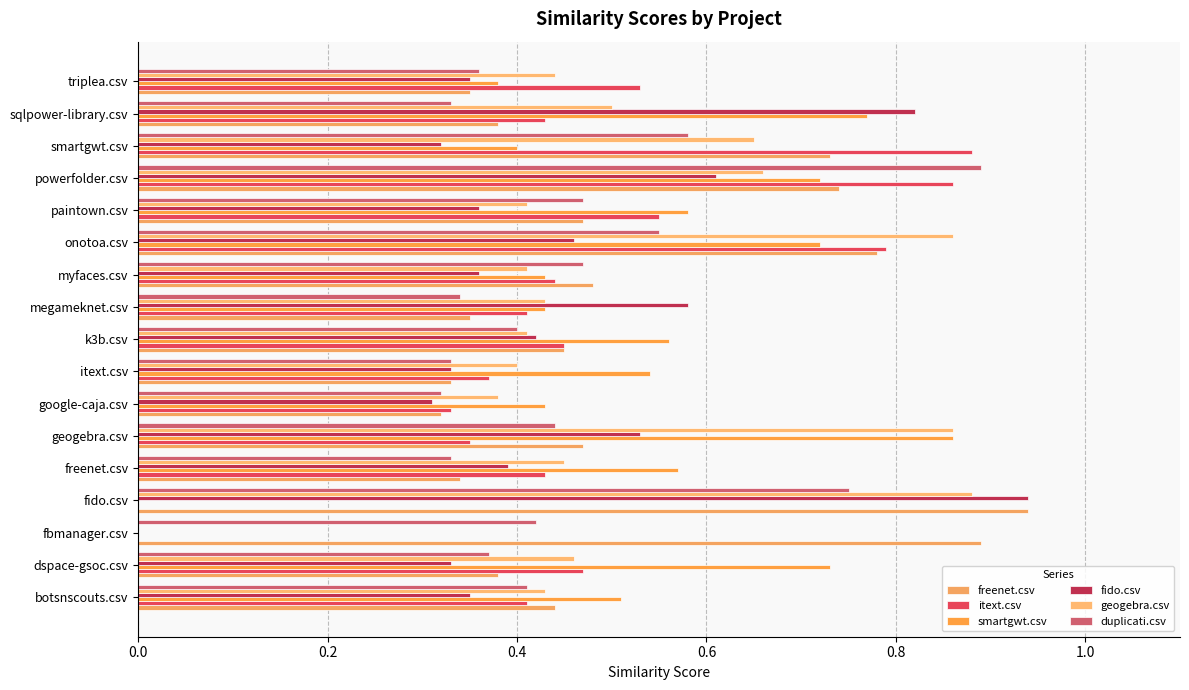

Which series has the largest range (max minus min)?

fido.csv